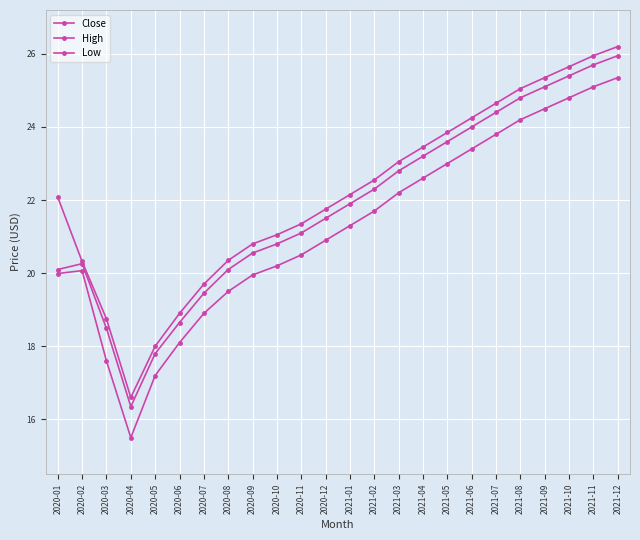

True or false: Close has more than 0 interior local peaks.

True